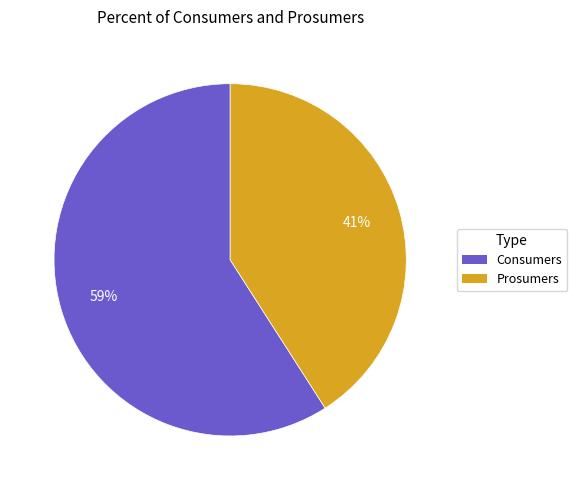

What is the majority slice?

Consumers